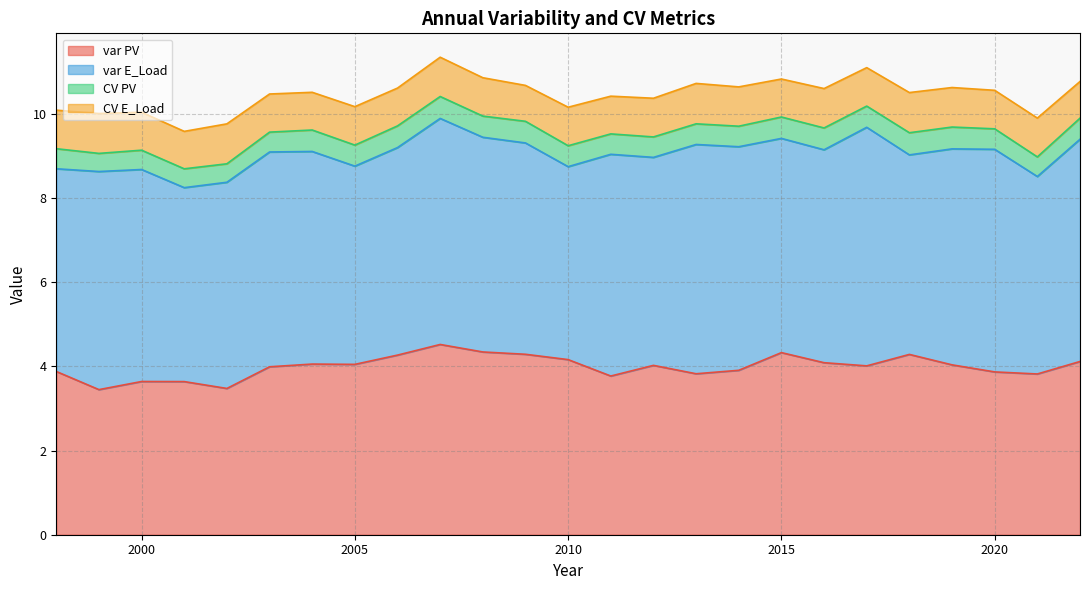

What is the minimum value for var PV?

3.4